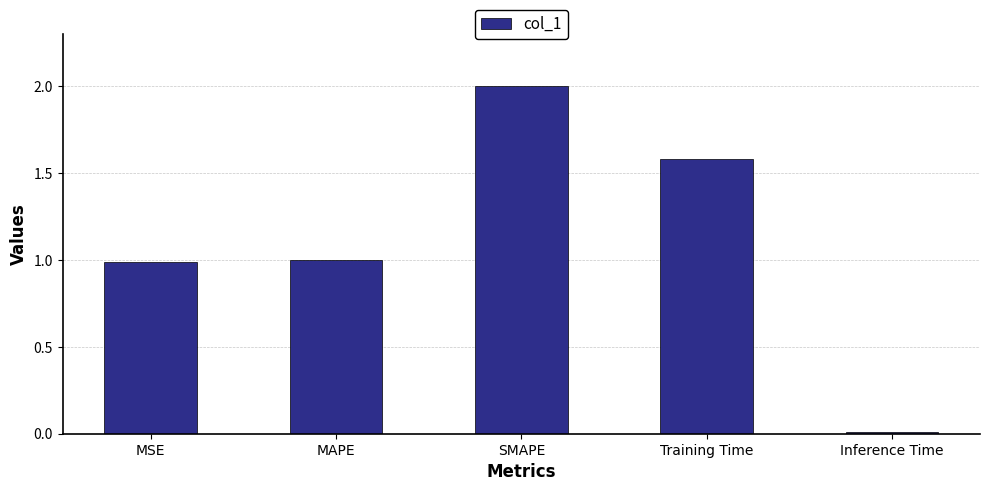

The value at SMAPE is 3.2. True or false?

False